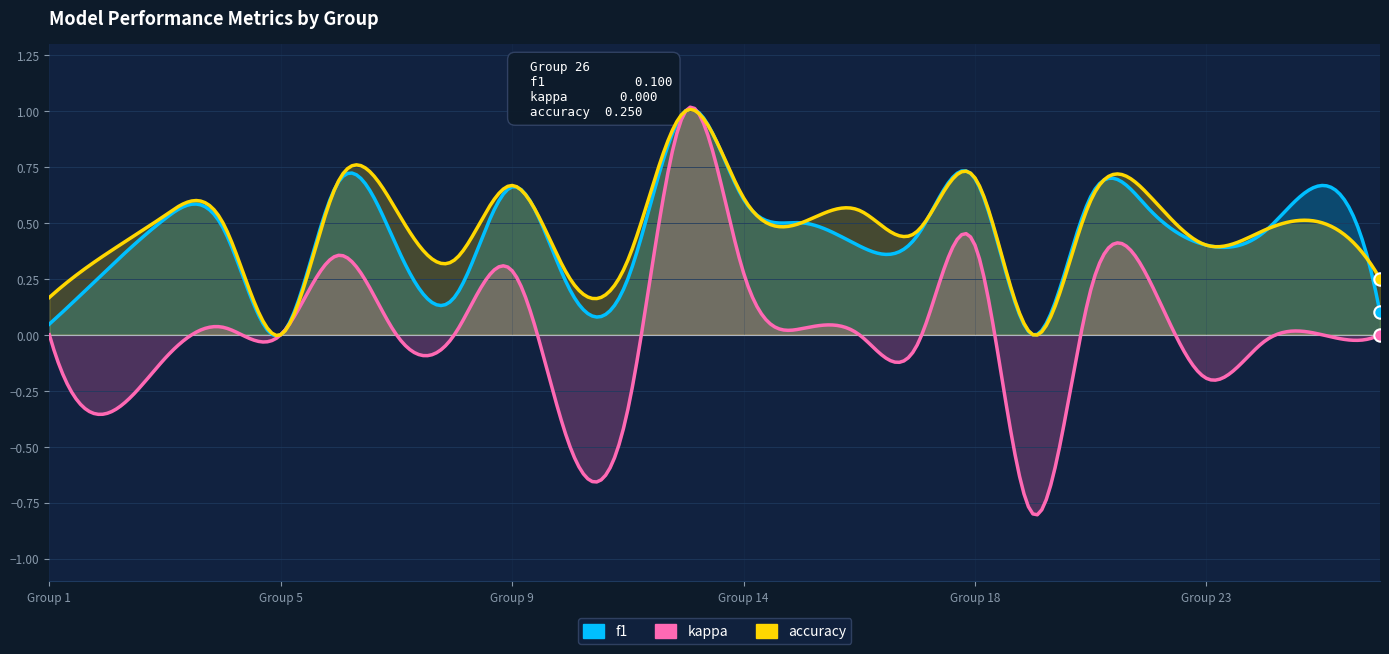

At which category is the sum across all series the highest?

13